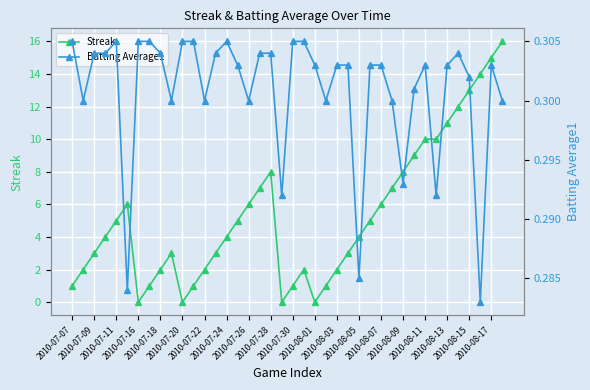

Which series has the widest spread of values?

Streak